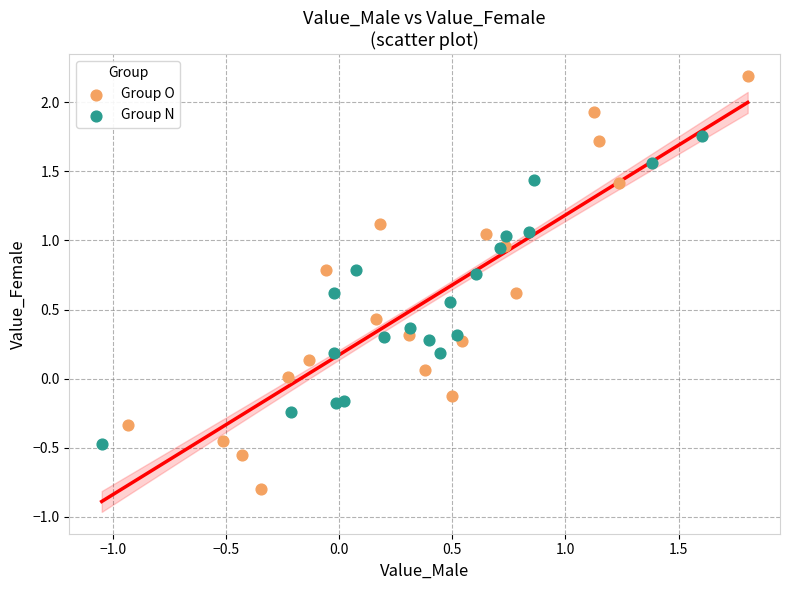

Which series contains the lowest Y value?

Group O